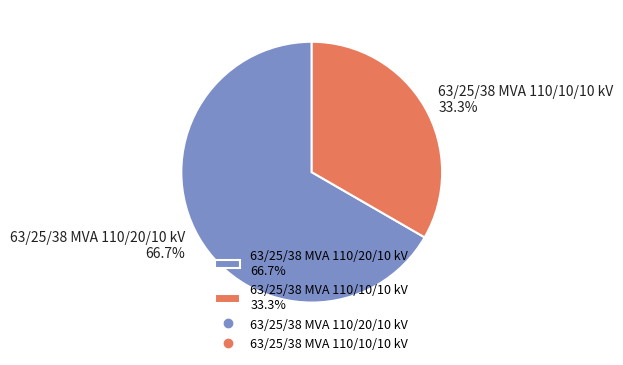

How many segments does this pie chart have?

2